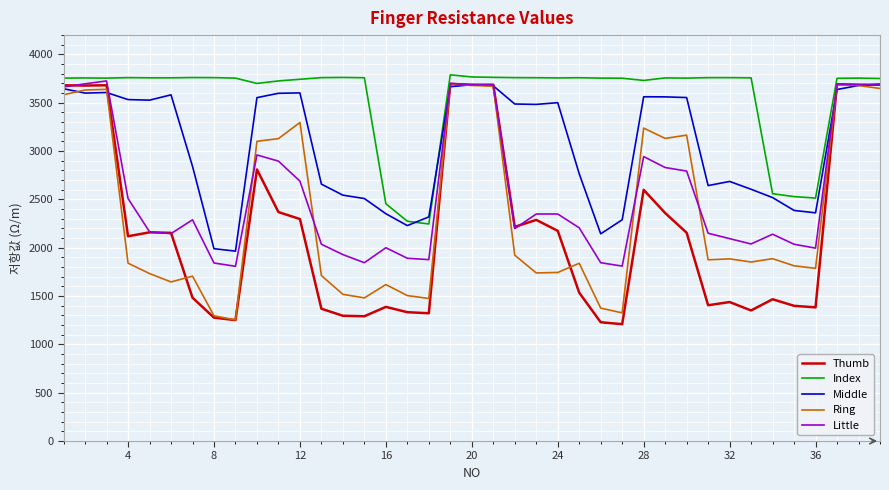

Which series has the widest spread of values?

Thumb